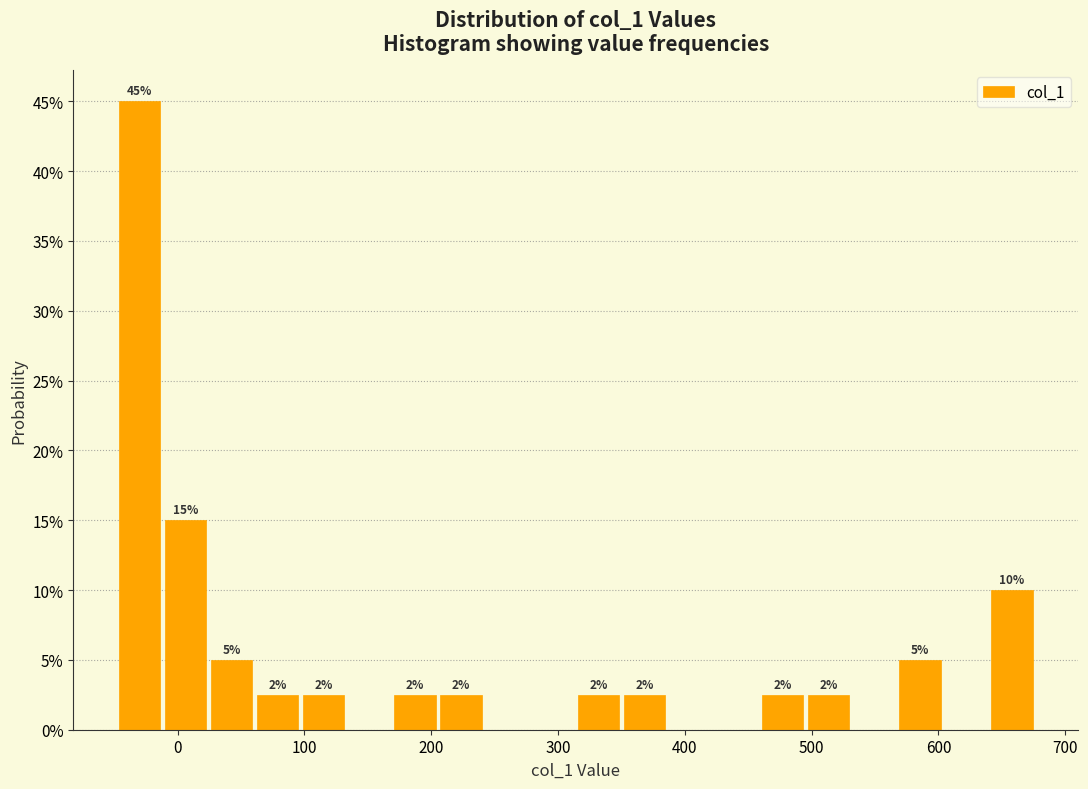

Around what value on the x-axis is the tallest bar? Give the approximate position of its centre, as read against the axis.

-30